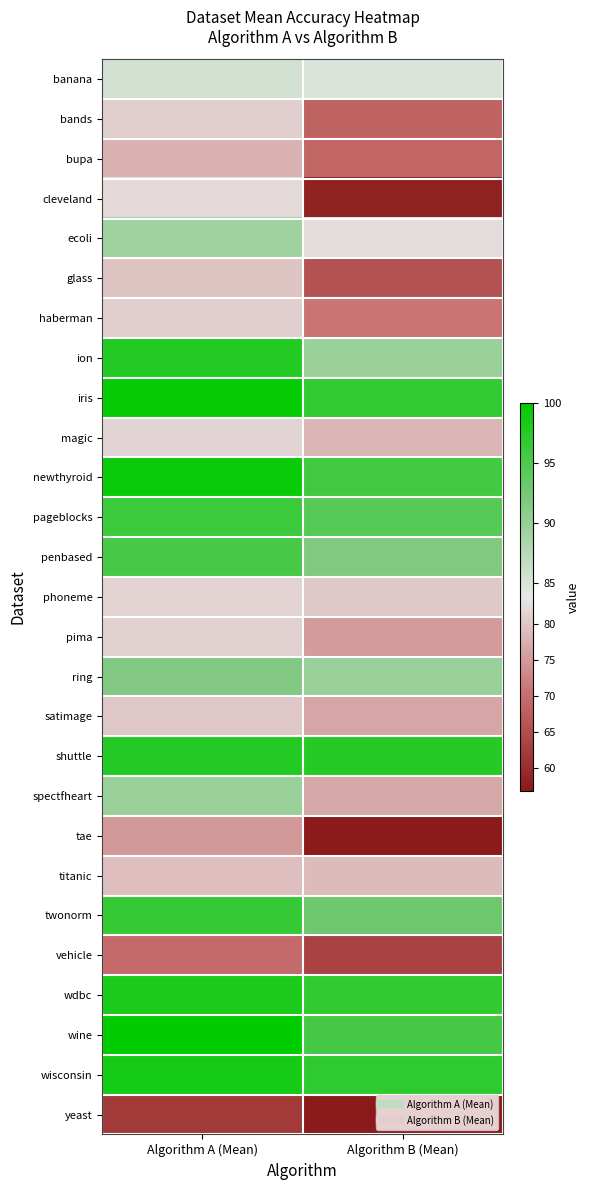

Between Algorithm A (Mean) and Algorithm B (Mean), which is larger?

Algorithm A (Mean)